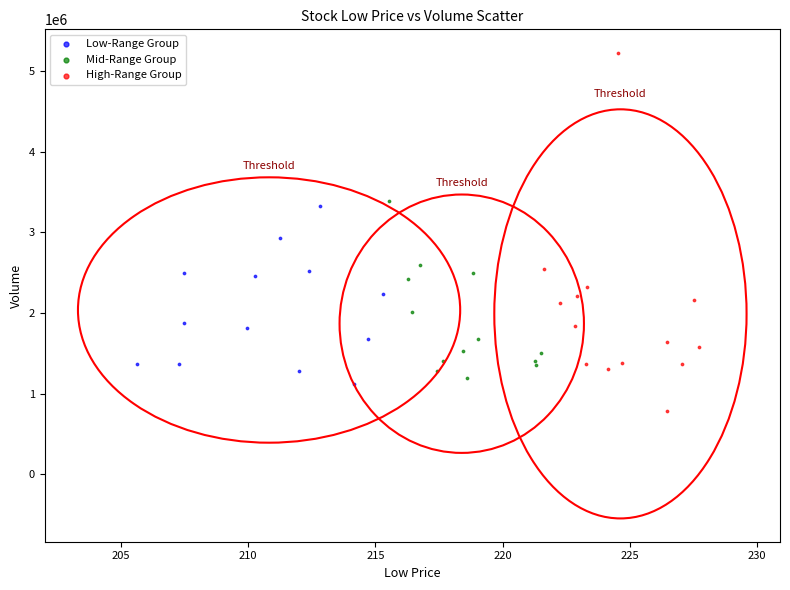

Which series has the largest Y range (max minus min)?

High-Range Group